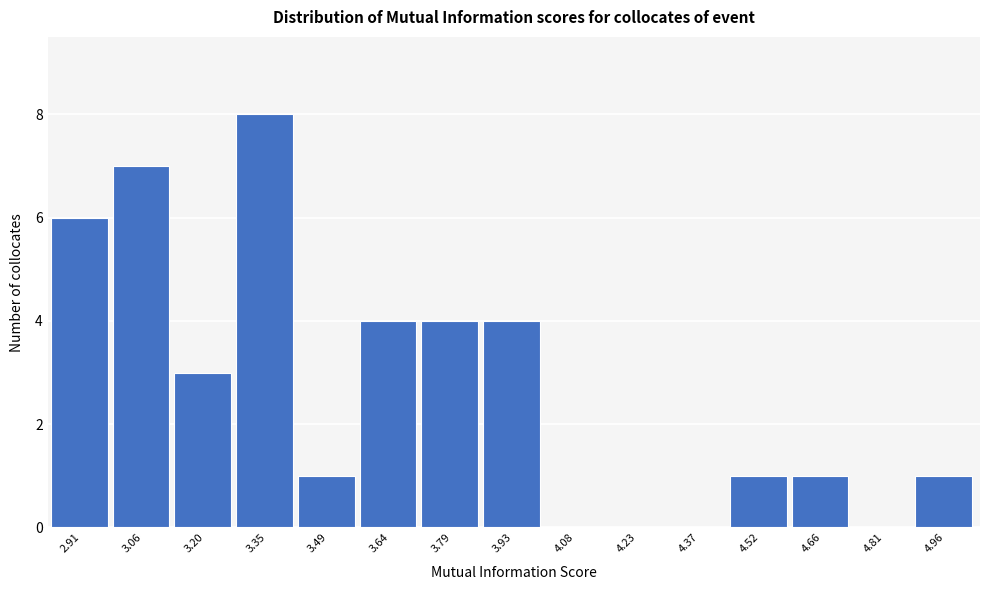

Reading right to left, transcribe all the data shown in this chart.

4.96=1	4.81=0	4.66=1	4.52=1	4.37=0	4.23=0	4.08=0	3.93=4	3.79=4	3.64=4	3.49=1	3.35=8	3.20=3	3.06=7	2.91=6